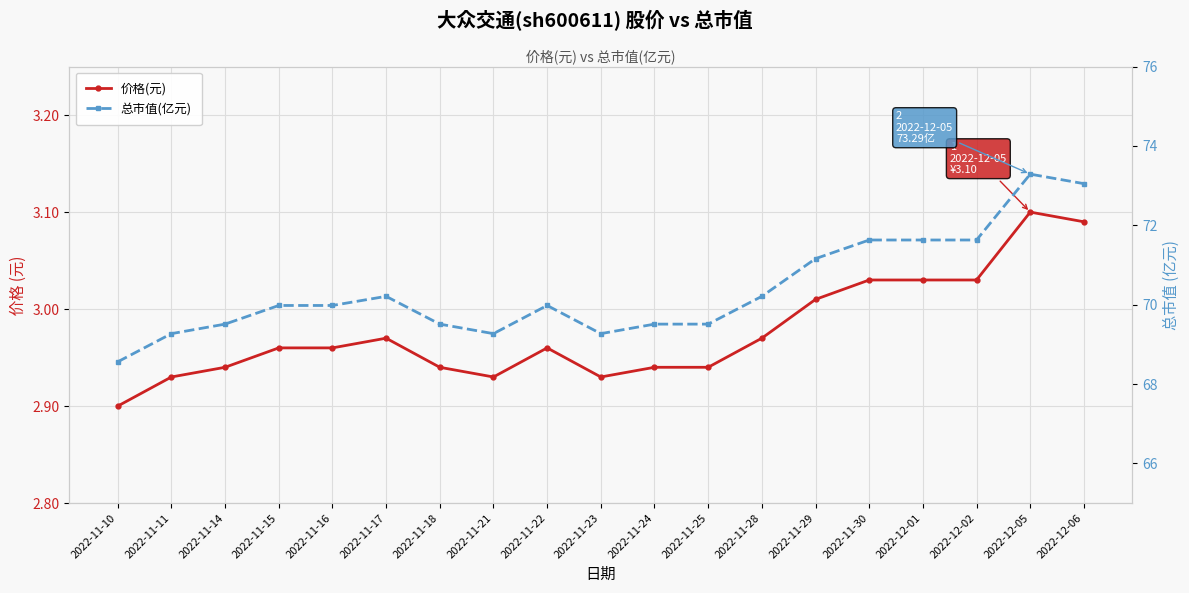

What is the lowest value of the 总市值(亿元) series?

68.6